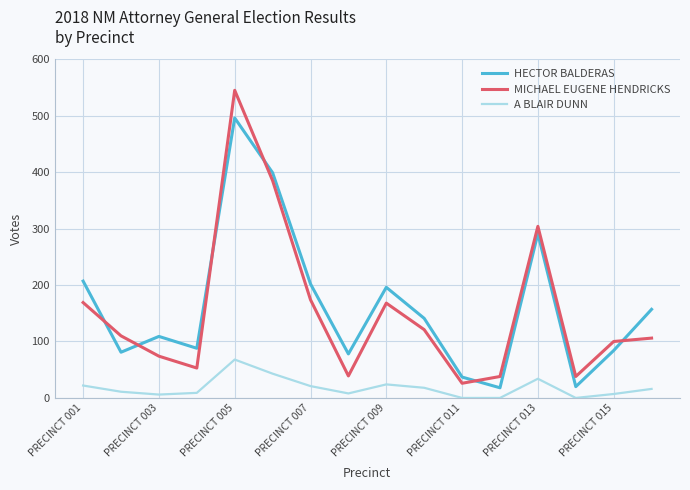

True or false: MICHAEL EUGENE HENDRICKS and A BLAIR DUNN intersect in this chart.

False